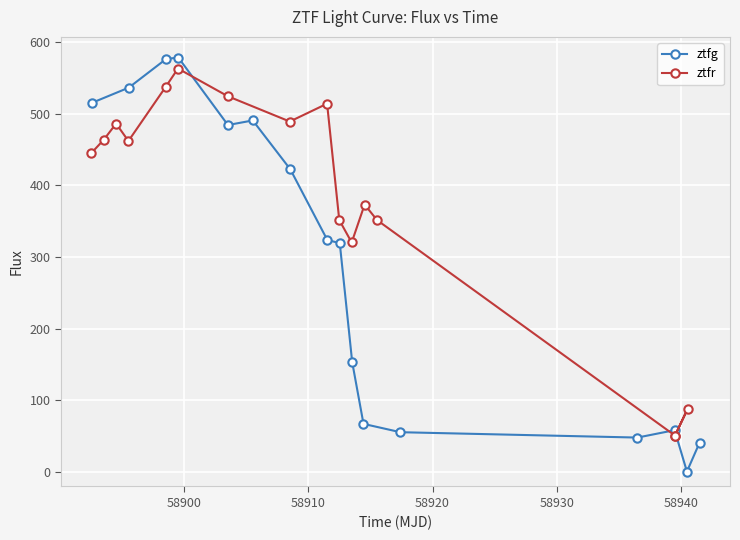

What is the sum of all ztfr values?

6070.8